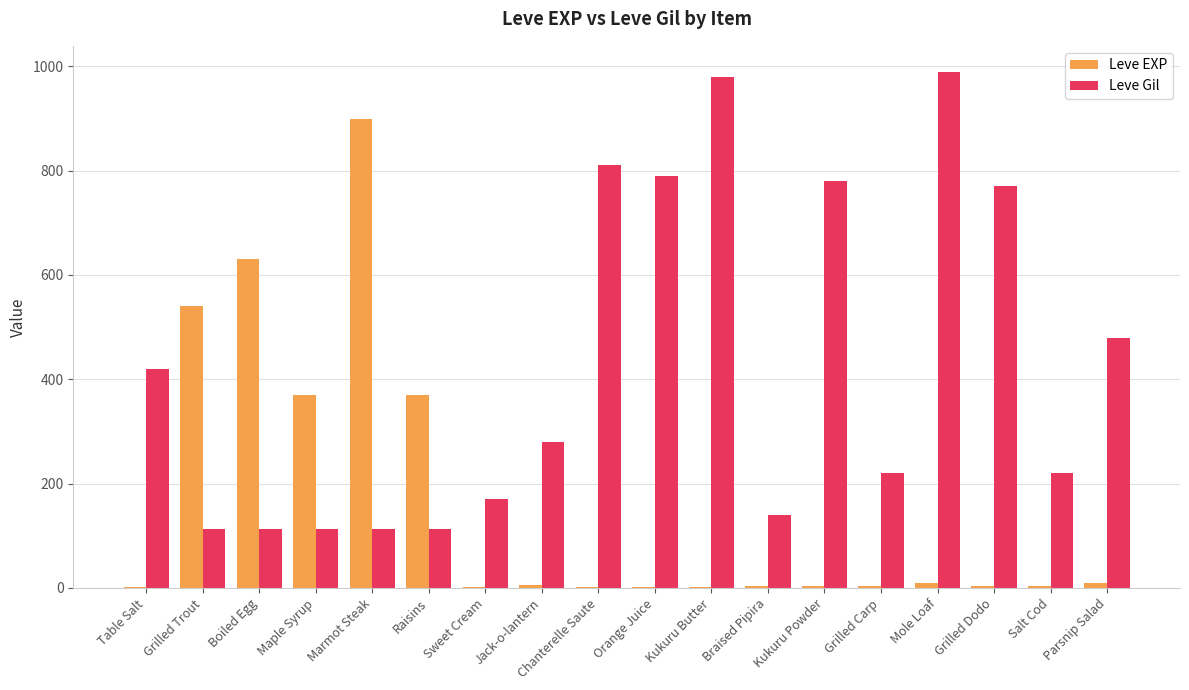

True or false: Leve Gil has a value of 357 at Salt Cod.

False